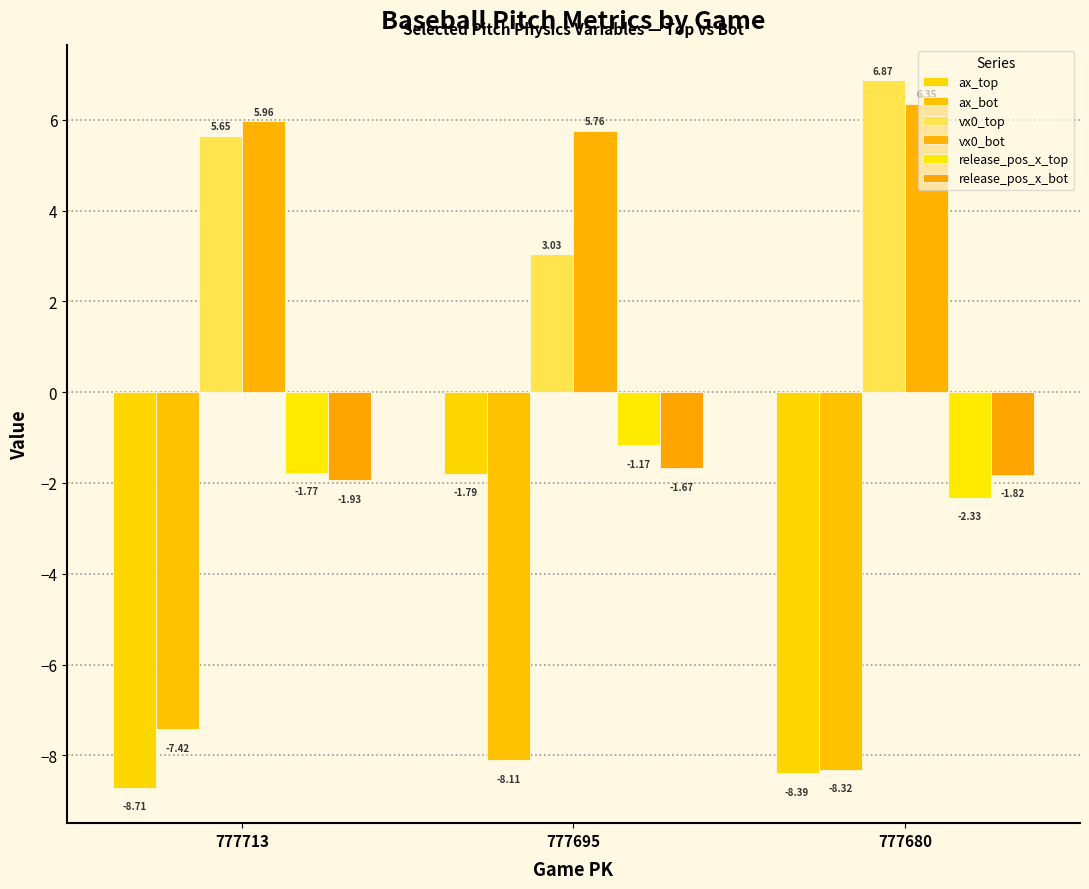

What is the total value across all series at 777680?

-7.6